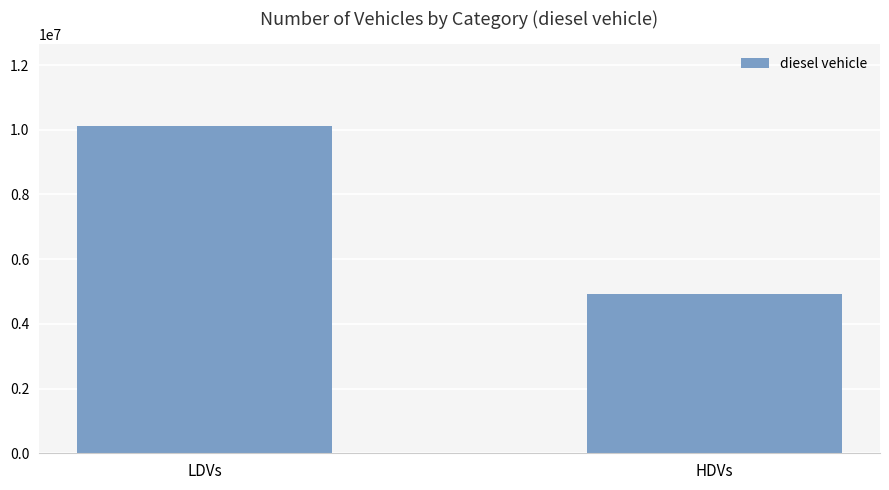

What is the label of the 1st bar from the right?

HDVs